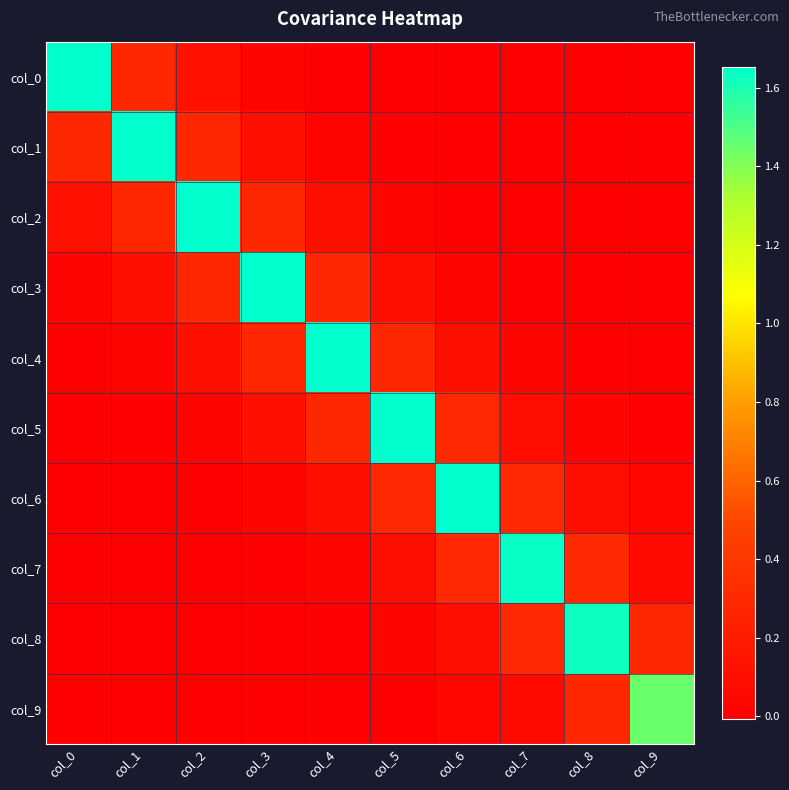

Which series has the largest total across all categories?

col_4